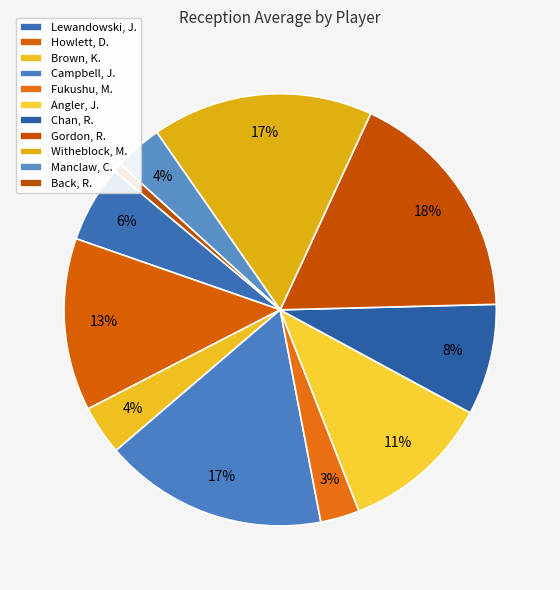

How many slices are in this pie chart?

11